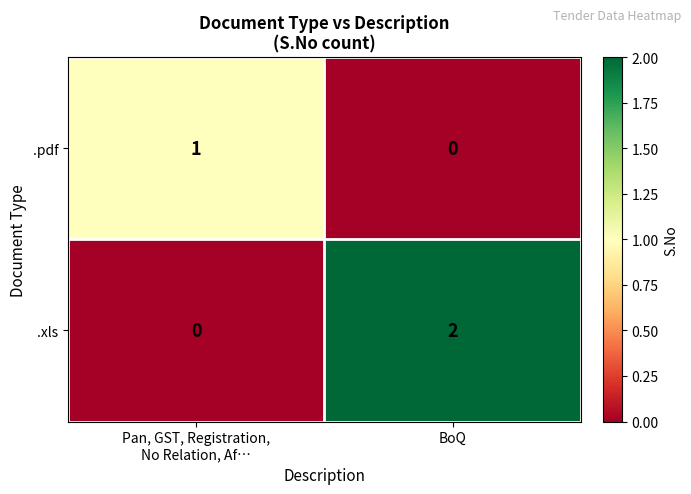

True or false: .xls has a value of 2 at BoQ.

True